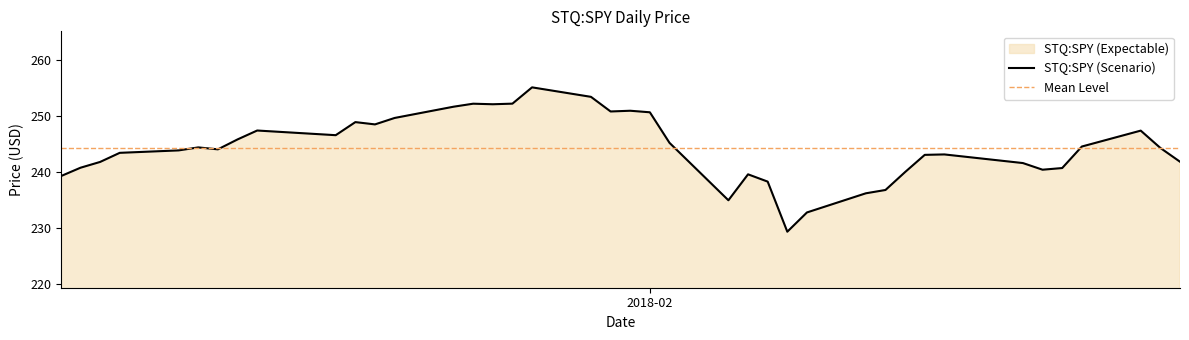

Reading left to right, transcribe all the data shown in this chart.

239.2	240.7	241.8	243.4	243.8	244.4	244.0	245.8	247.4	246.6	248.9	248.5	249.6	251.6	252.2	252.1	252.2	255.1	253.4	250.8	250.9	250.6	245.2	234.9	239.6	238.3	229.3	232.8	236.2	236.8	240.0	243.0	243.1	241.6	240.4	240.7	244.5	247.4	244.3	241.8